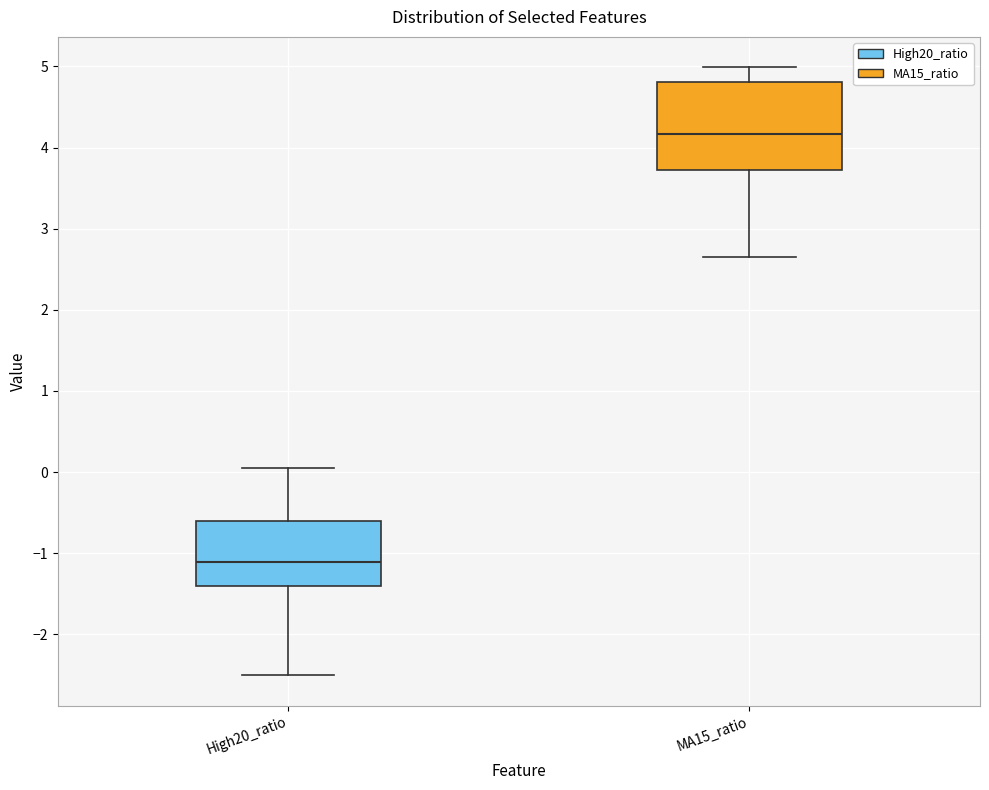

Where is the upper edge of the box for MA15_ratio on the y-axis? The values are not printed on the chart, so give them approximately, as read against the axis.

4.8